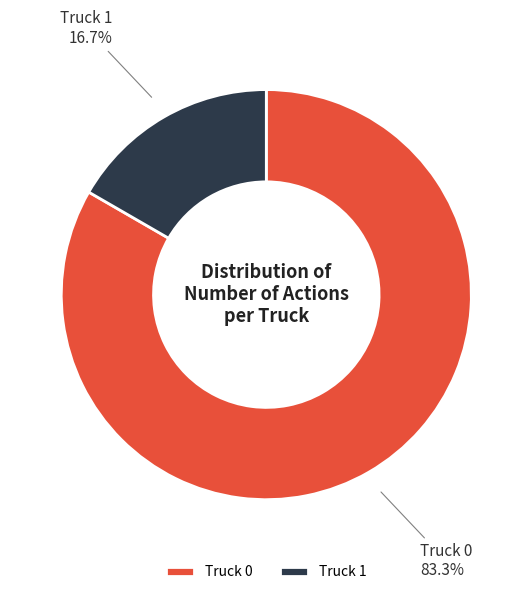

To the nearest percent, what portion does Truck 0 represent?

83%